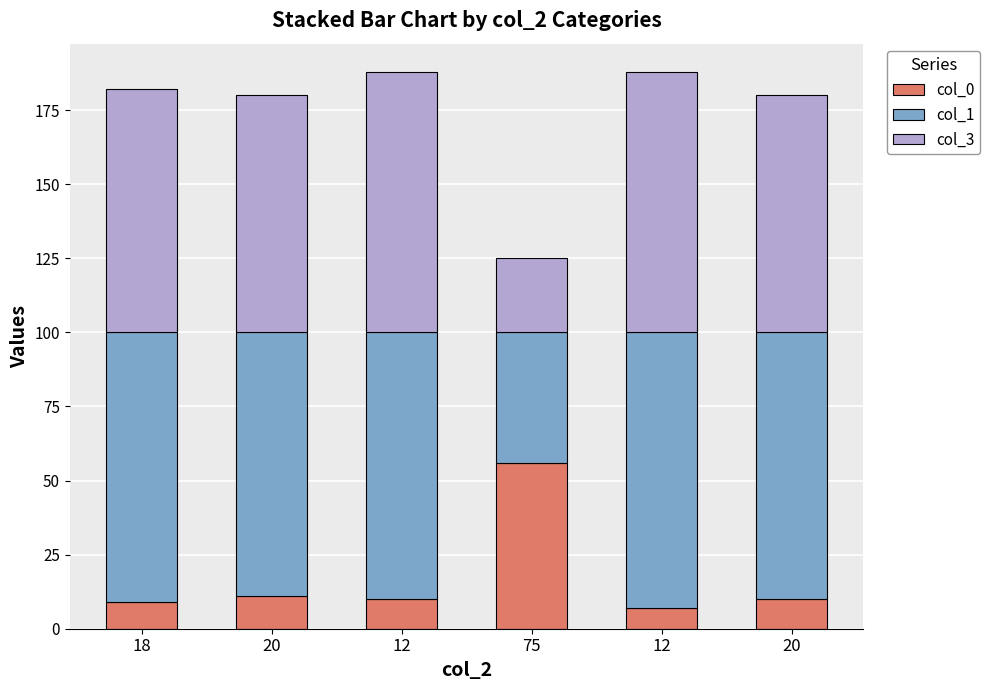

How many bars are there in total?

6